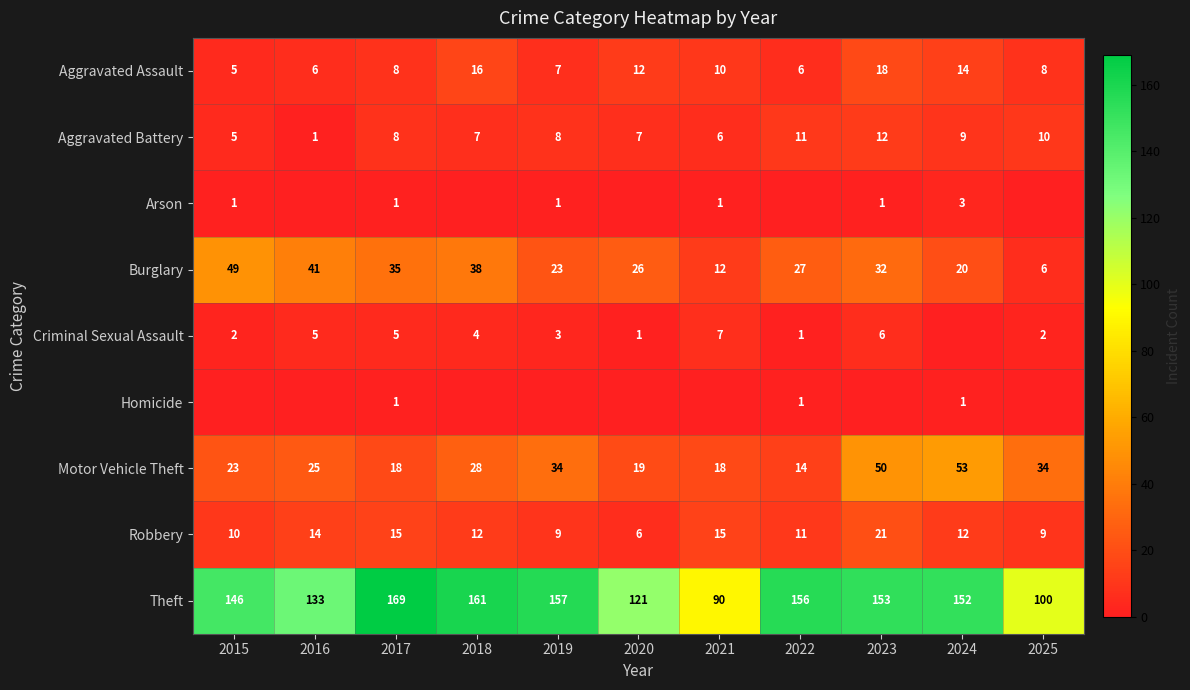

What is the approximate value of Motor Vehicle Theft at 2023?

50